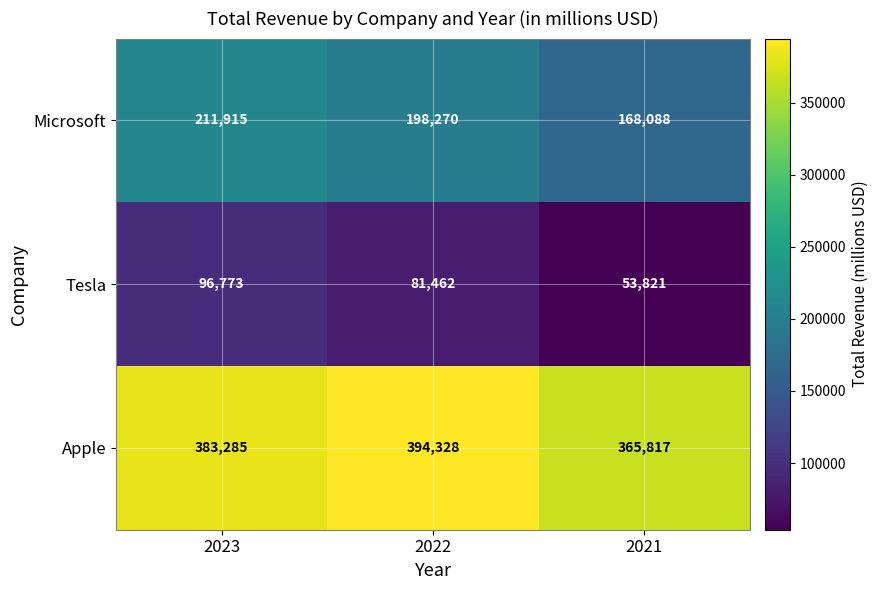

What is the difference between the second highest and minimum values in the Microsoft series?

30182